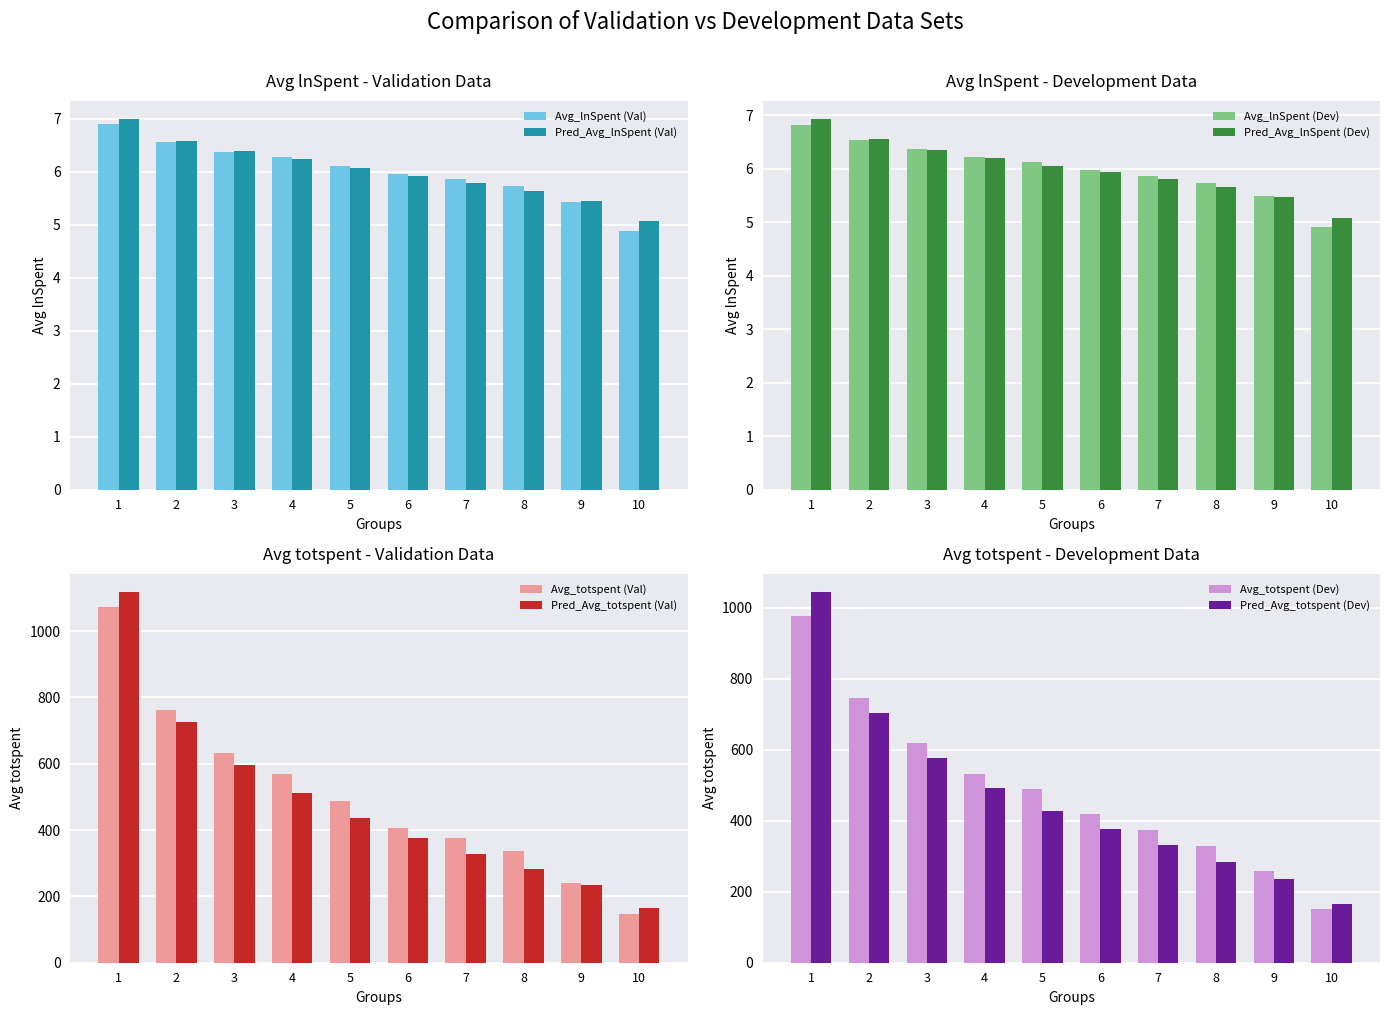

Where is Avg_lnSpent (Val) nearest to the value 5?

10